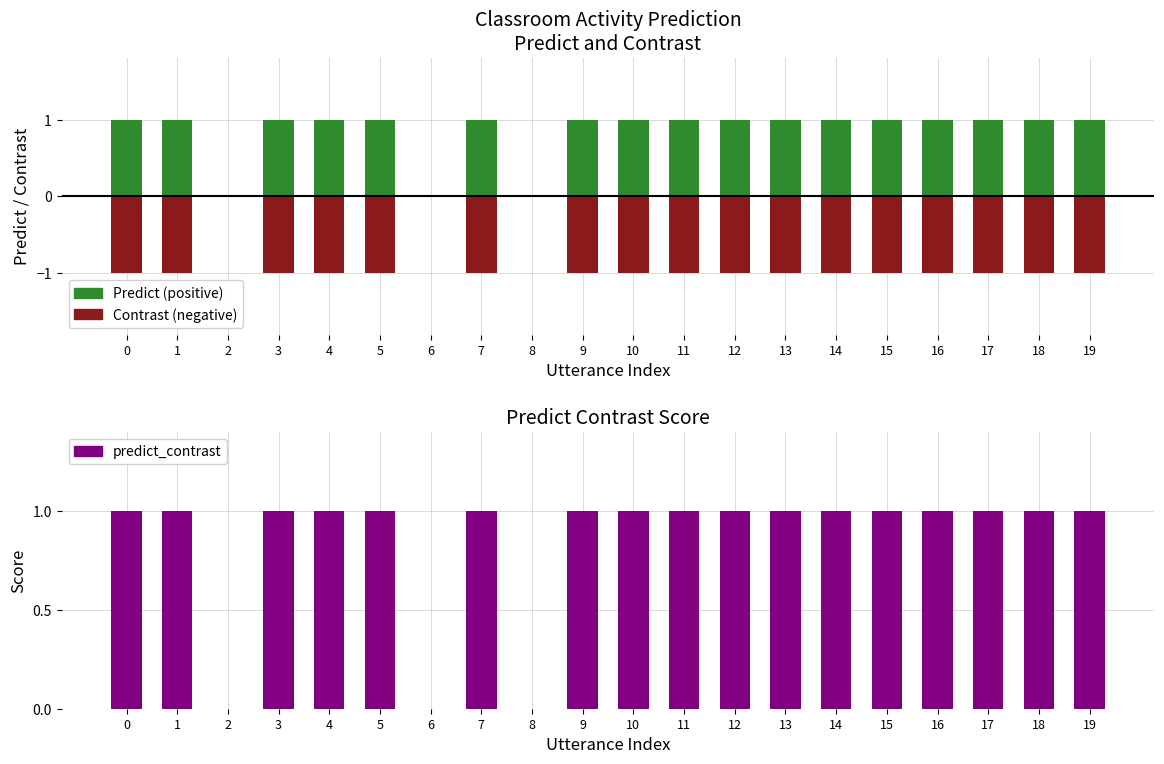

Reading right to left, extract all data points from this chart.

Predict (positive): 19=1	18=1	17=1	16=1	15=1	14=1	13=1	12=1	11=1	10=1	9=1	8=0	7=1	6=0	5=1	4=1	3=1	2=0	1=1	0=1
Contrast (negative): 19=-1	18=-1	17=-1	16=-1	15=-1	14=-1	13=-1	12=-1	11=-1	10=-1	9=-1	8=0	7=-1	6=0	5=-1	4=-1	3=-1	2=0	1=-1	0=-1
predict_contrast: 19=1	18=1	17=1	16=1	15=1	14=1	13=1	12=1	11=1	10=1	9=1	8=0	7=1	6=0	5=1	4=1	3=1	2=0	1=1	0=1